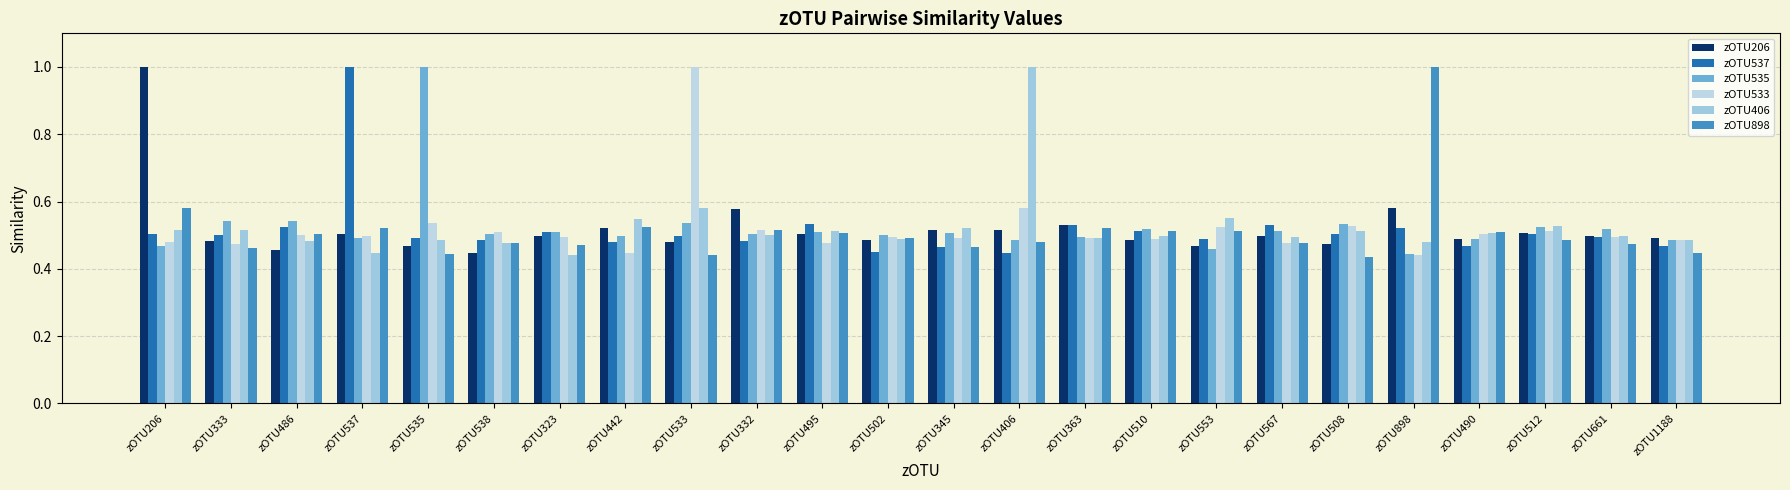

Between zOTU442 and zOTU495, which series saw the biggest shift?

zOTU537